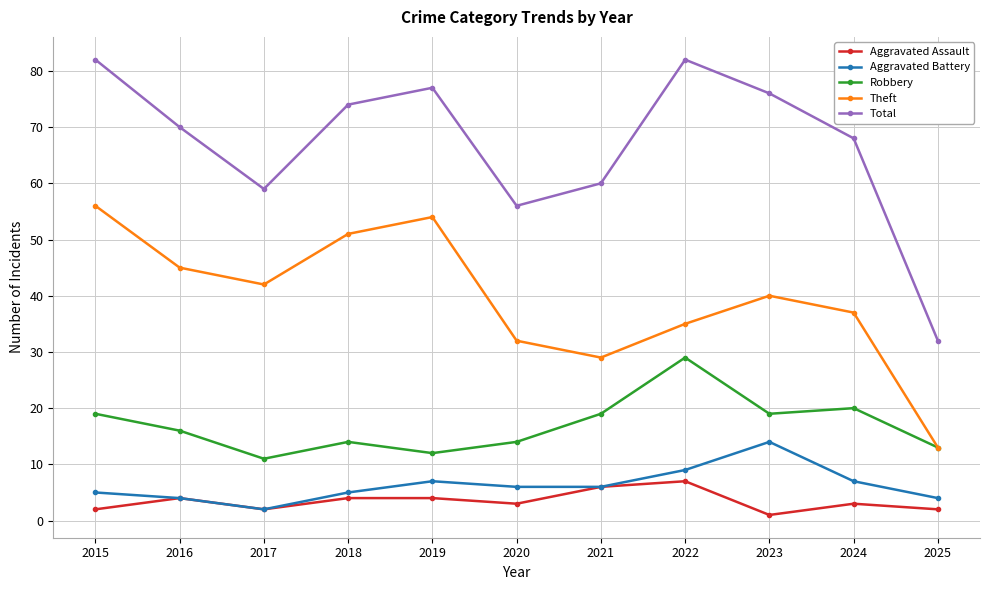

What is the total value across all series at 2023?

150